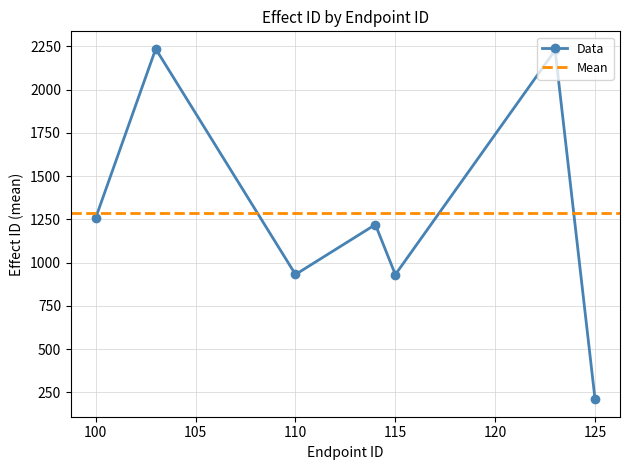

In Data, how many points are lower than both neighbors (excluding endpoints)?

2